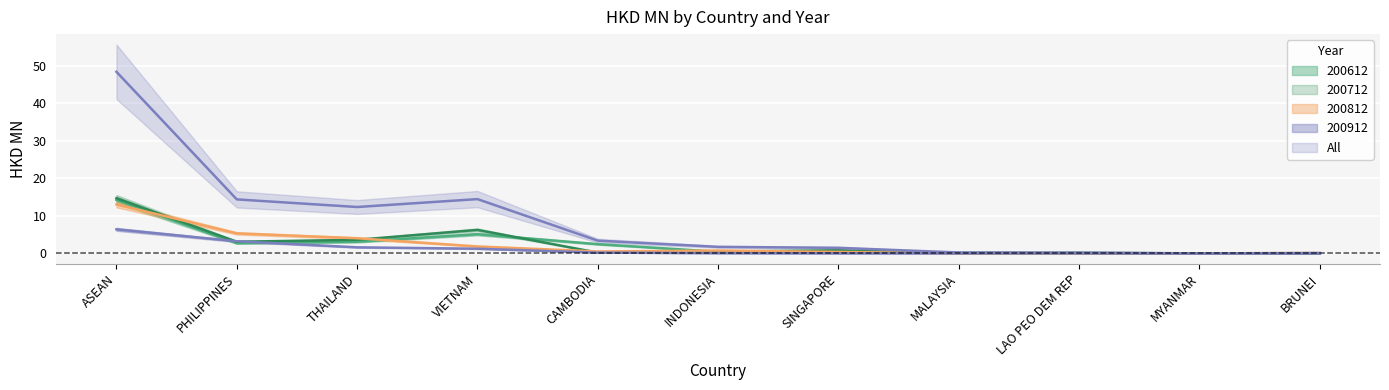

In 200812, how many points are higher than both neighbors (excluding endpoints)?

1